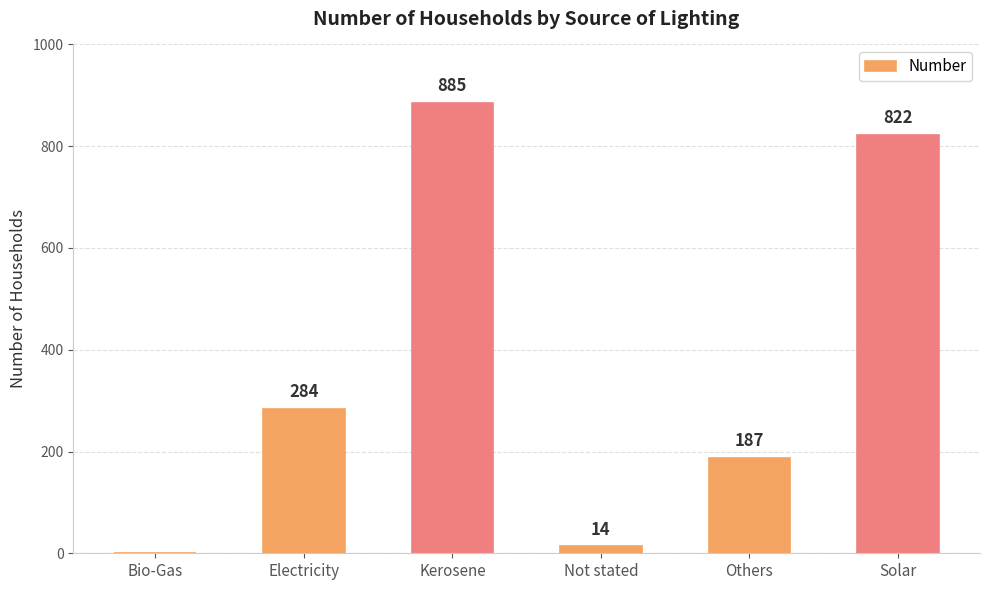

How many data points does each series have?

6